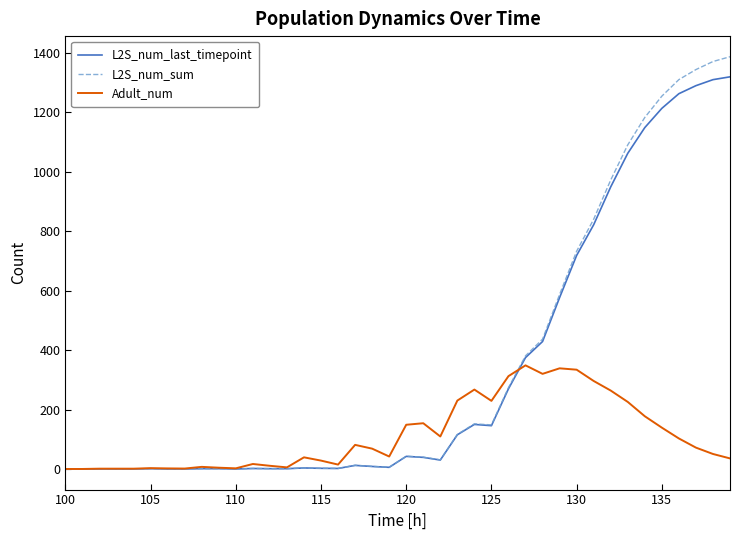

Which series has the widest spread of values?

L2S_num_sum